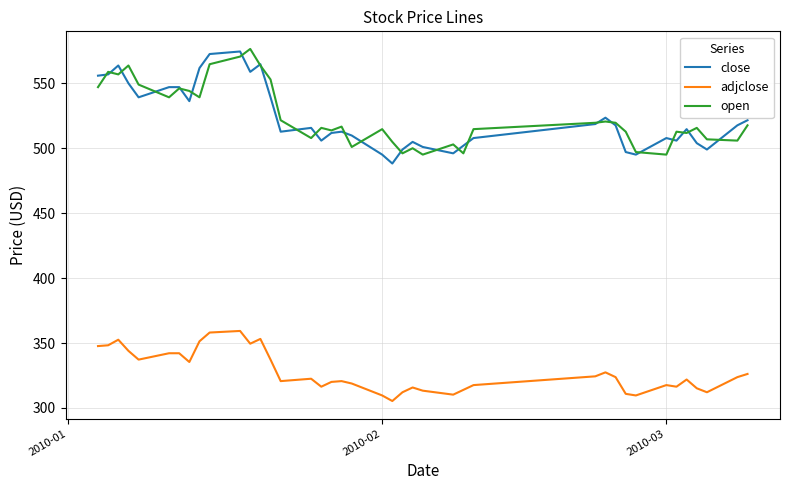

What is the highest value of the close series?

574.5